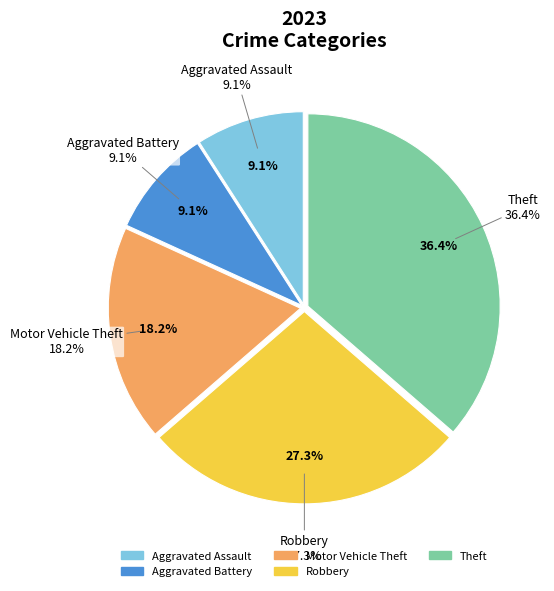

To the nearest percent, what portion does Aggravated Assault represent?

9%